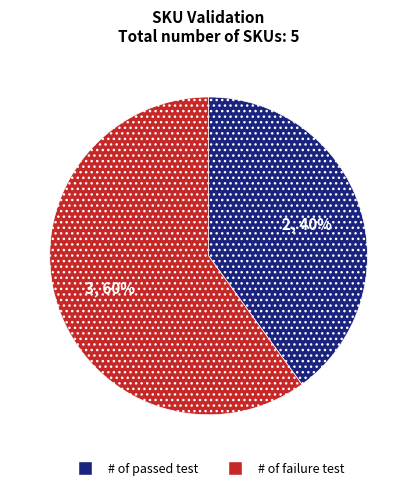

Does any single category account for the majority?

Yes